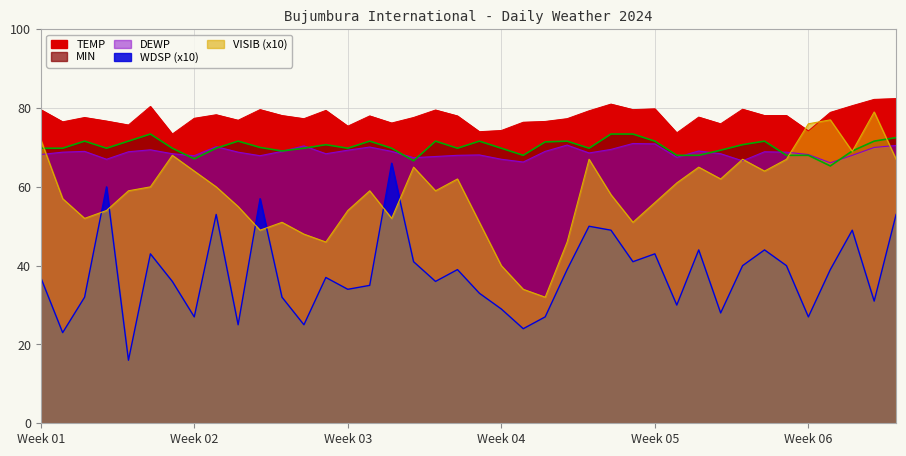

True or false: MIN and TEMP cross at least once.

False